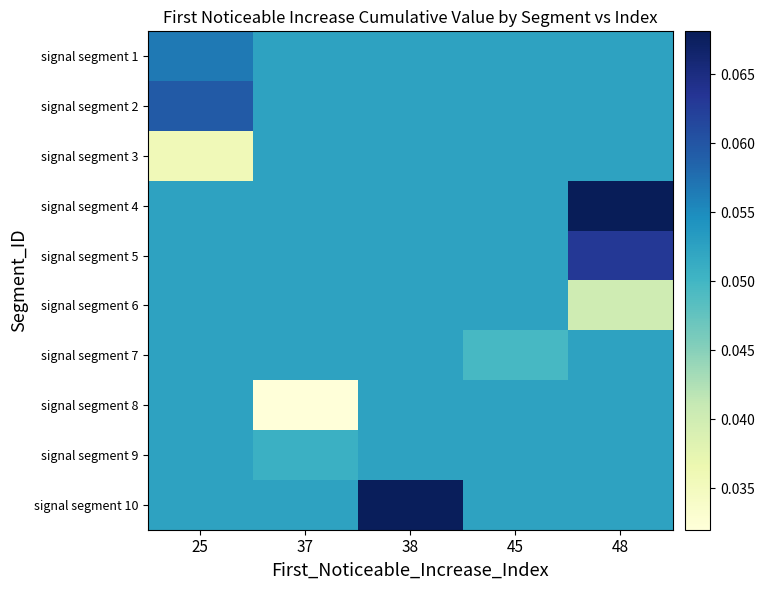

Which category has the highest value across all series?

48